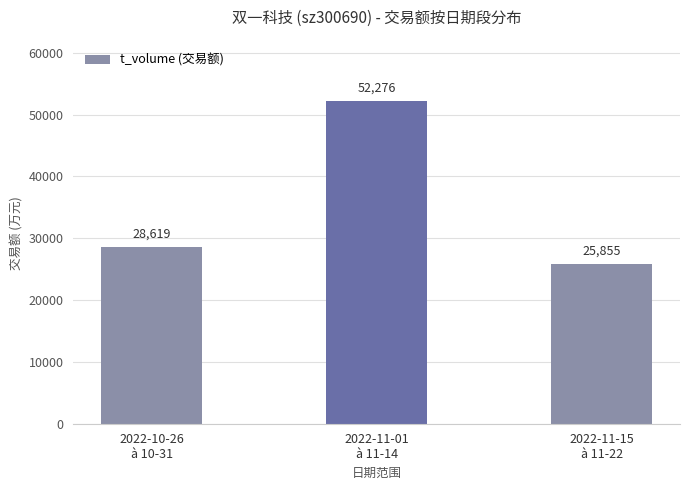

What is the smallest value displayed?

25855